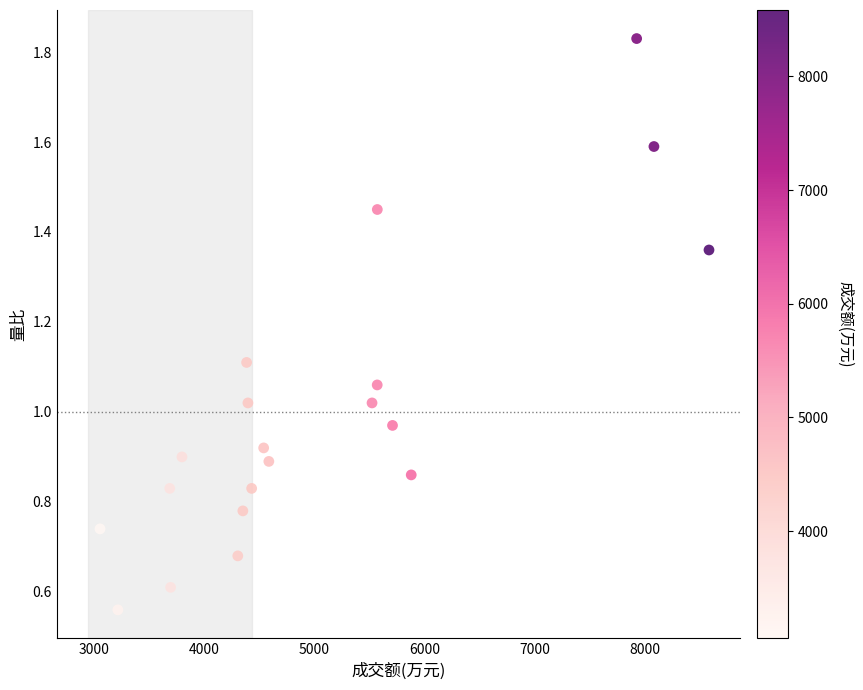

What is the range of Y values (max minus min)?

1.3